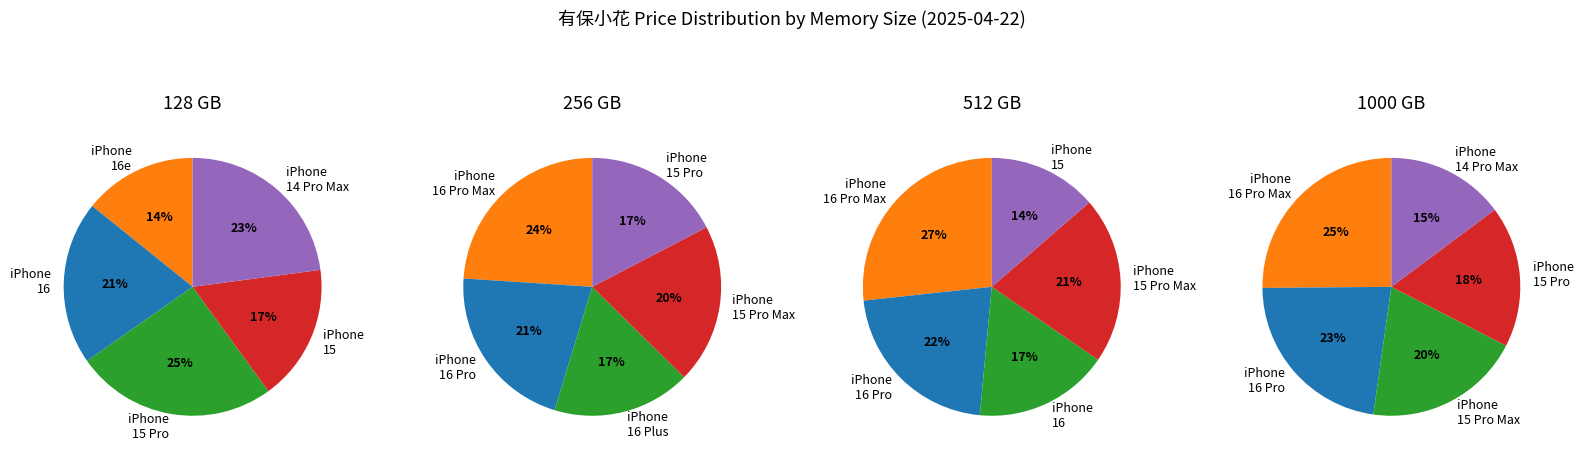

What percentage do 256 and 1000 together represent?

34.1%